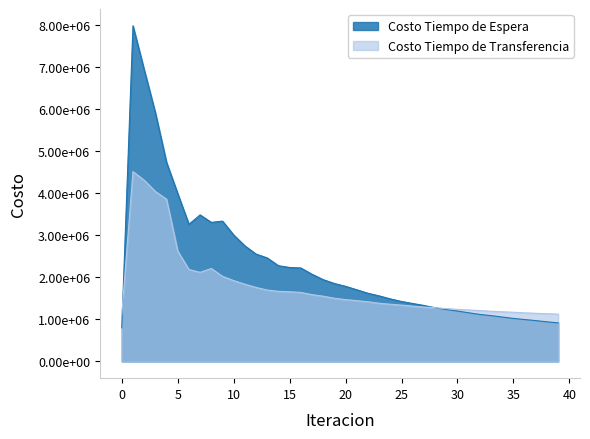

What is the difference between the Costo Tiempo de Transferencia values at 37 and 29?

112575.6